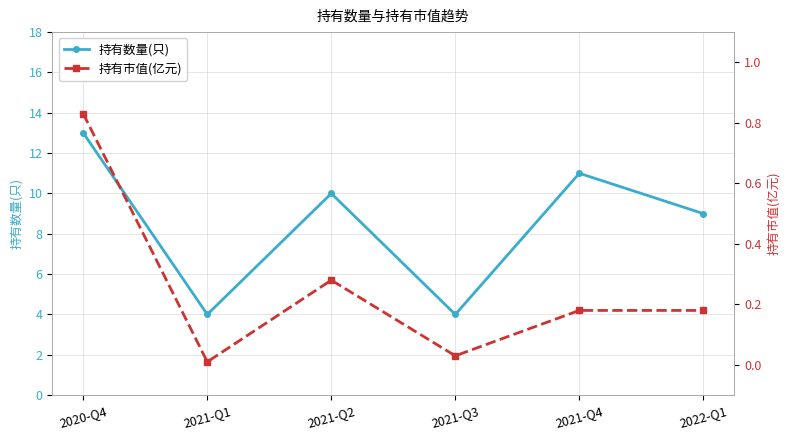

Is the value of 持有数量(只) at 2021-Q3 greater than the value of 持有市值(亿元) at 2021-Q4?

Yes